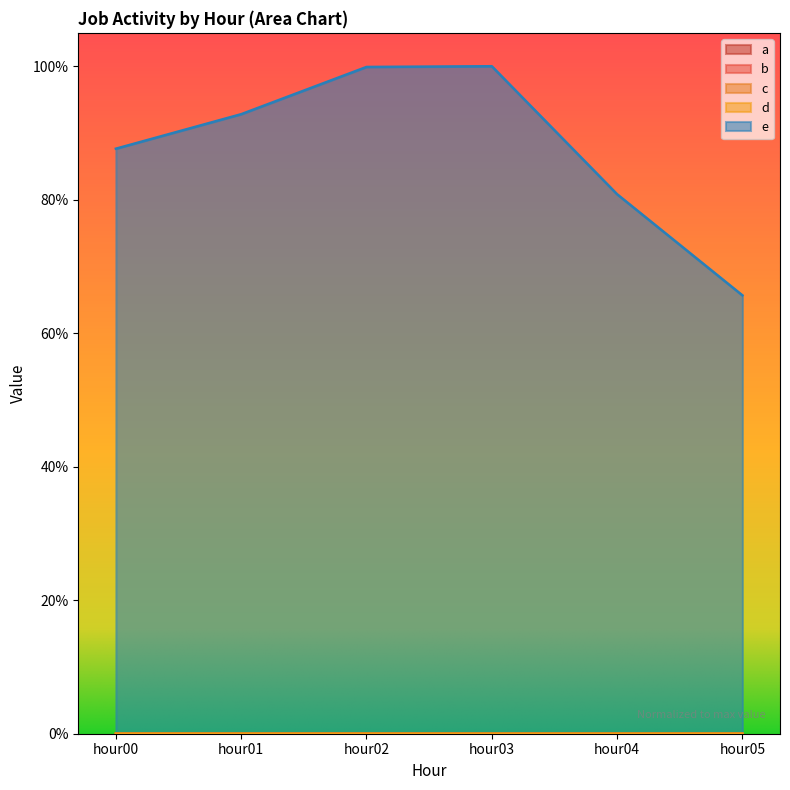

True or false: d has a value of 0.0 at hour02.

False